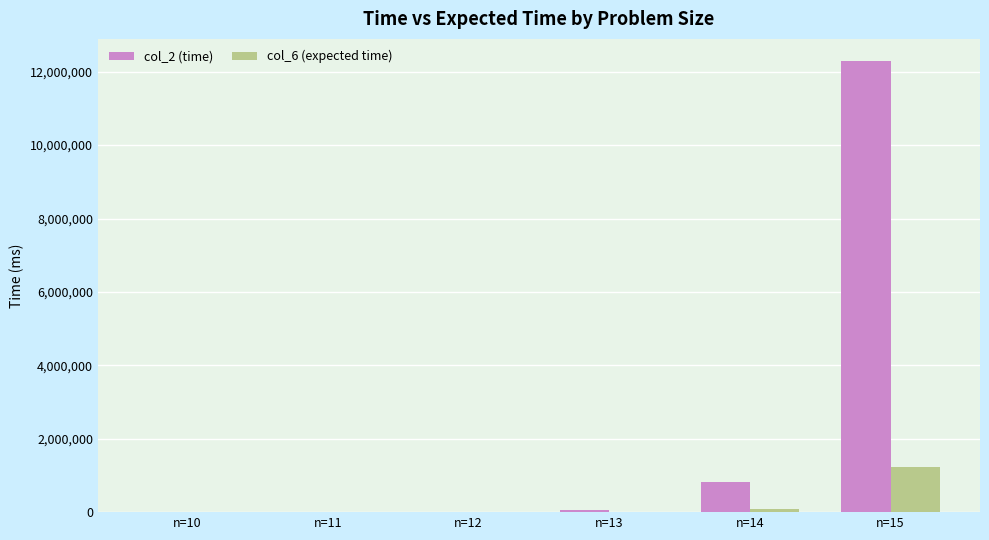

Which series has the largest total across all categories?

col_2 (time)